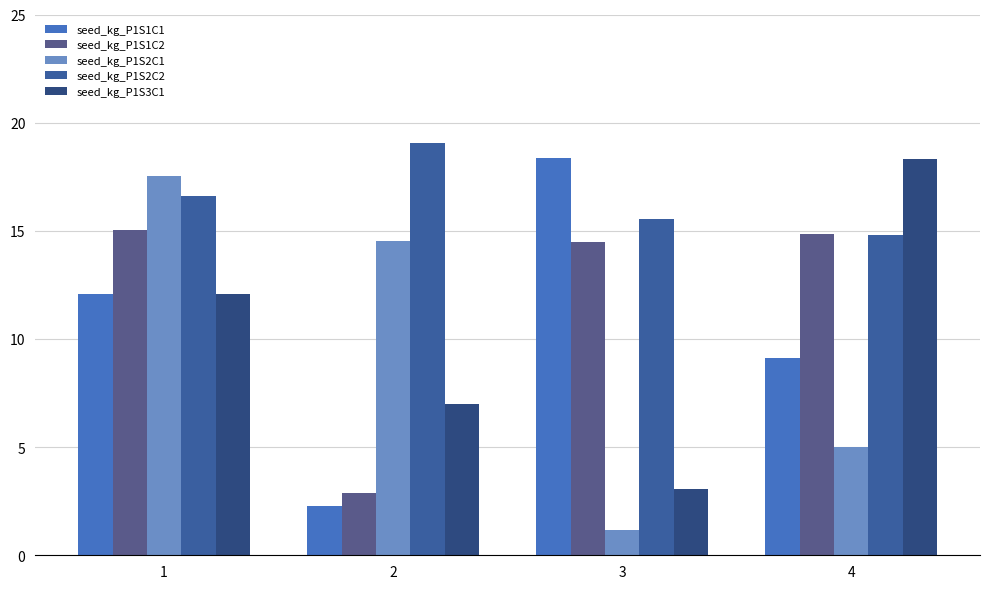

What is the sum of all seed_kg_P1S1C2 values?

47.3